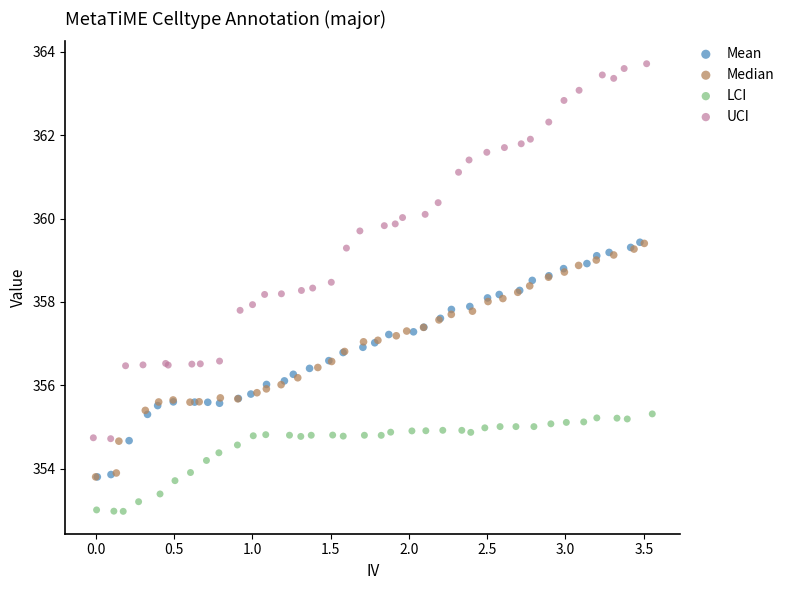

What are all the series names shown in the legend?

Mean, Median, LCI, UCI